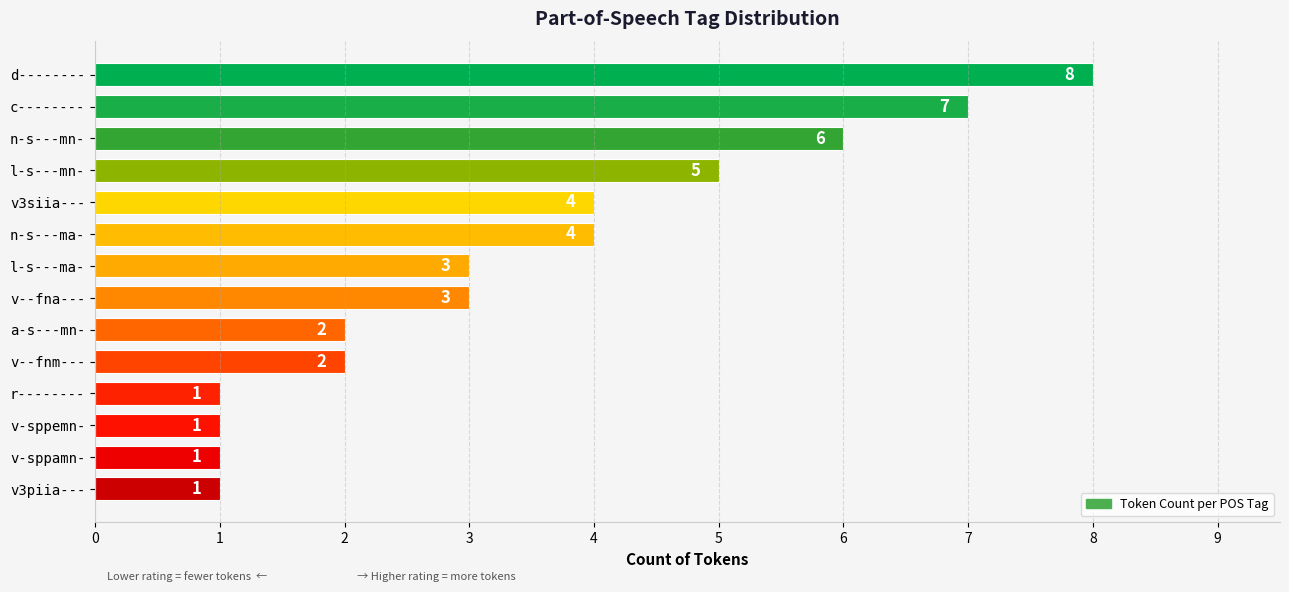

Is it true that the value at a-s---mn- is 3?

False